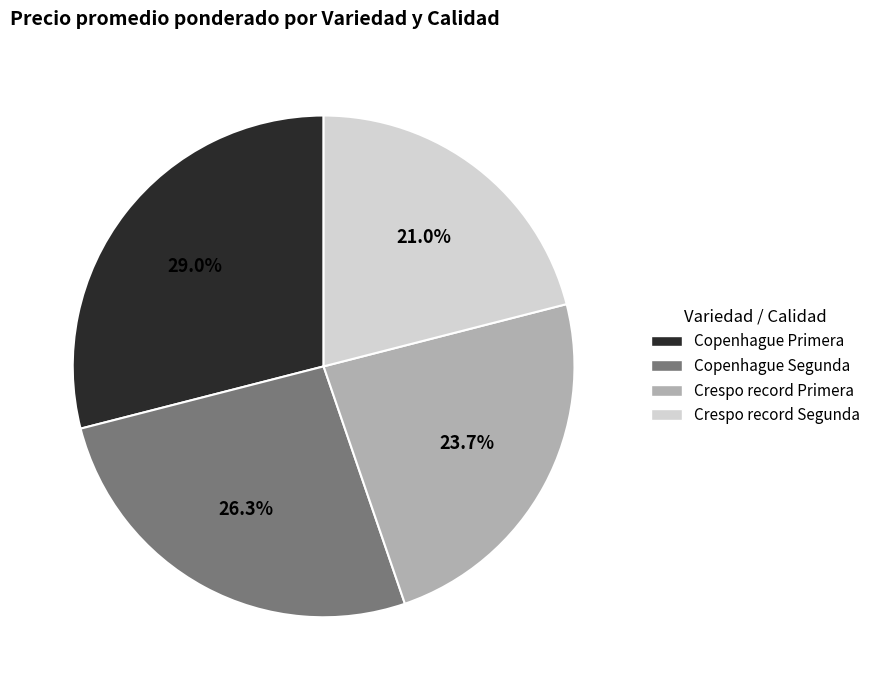

What percentage is the Crespo record Segunda slice, to the nearest percent?

21%